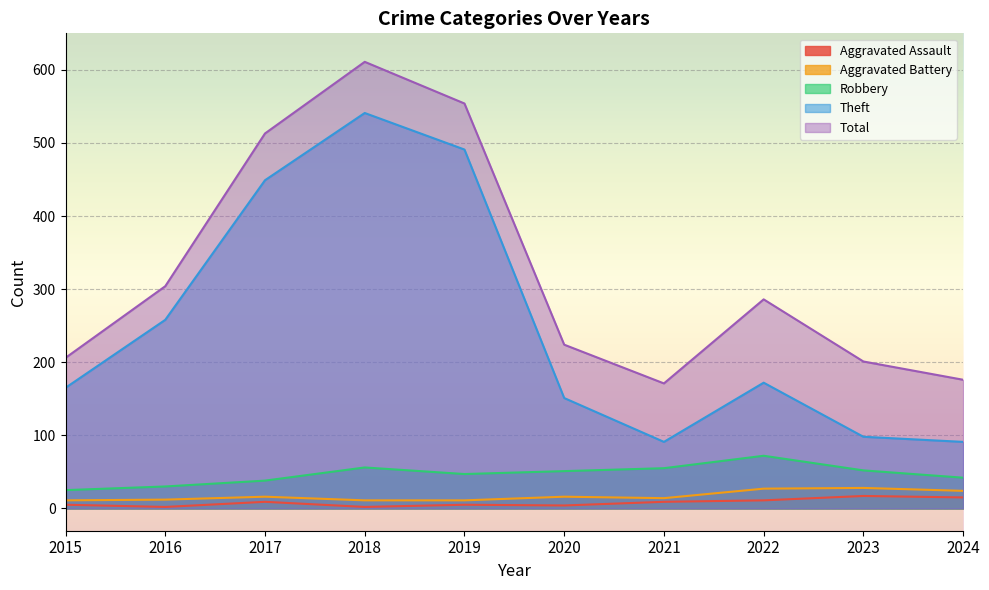

What is the lowest value of the Total series?

171